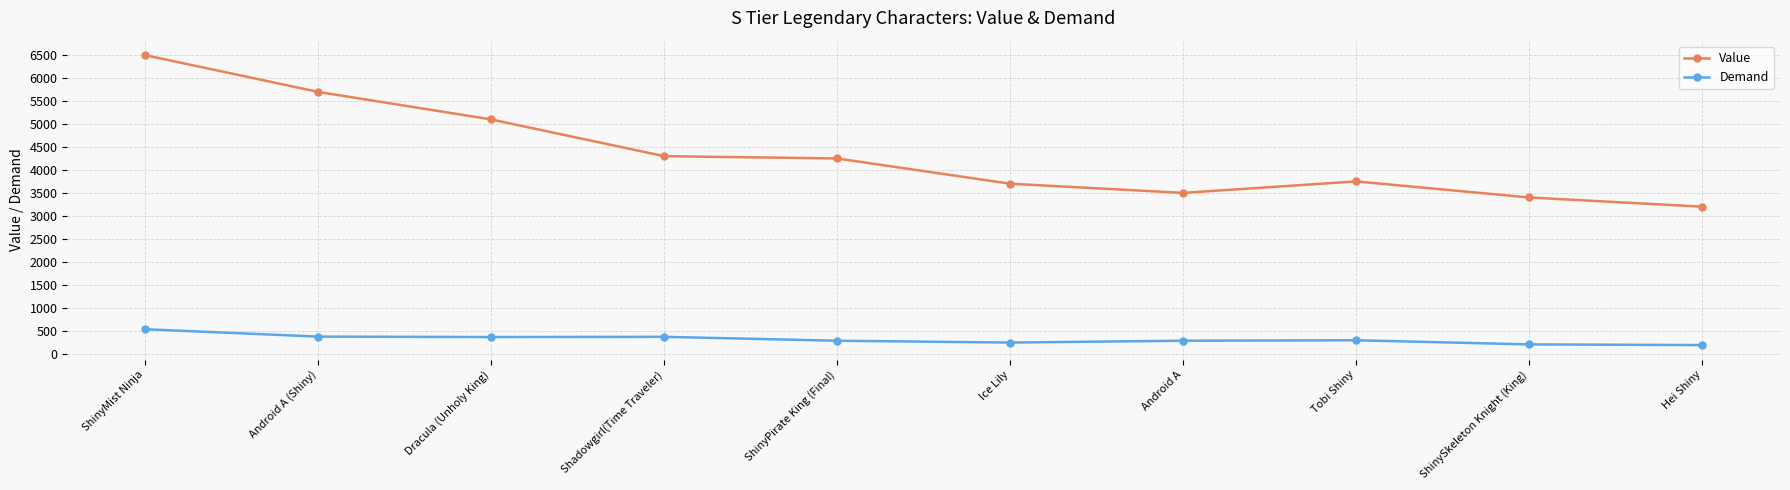

How many lines are shown in the chart?

2